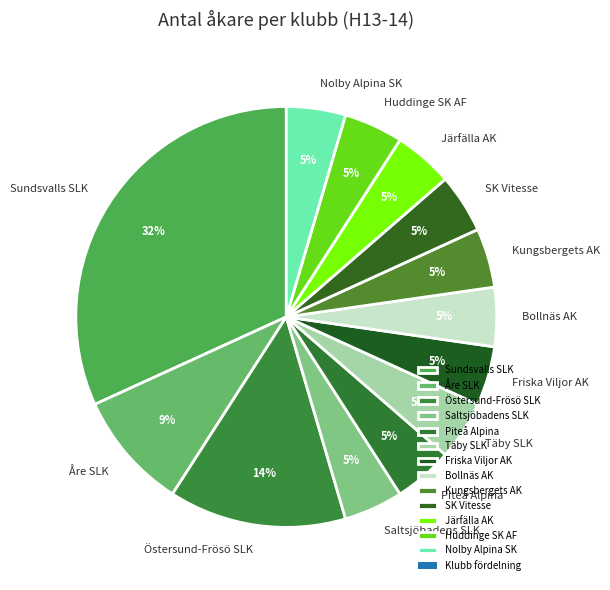

Approximately how many times larger is the value at Kungsbergets AK compared to Huddinge SK AF?

1.0